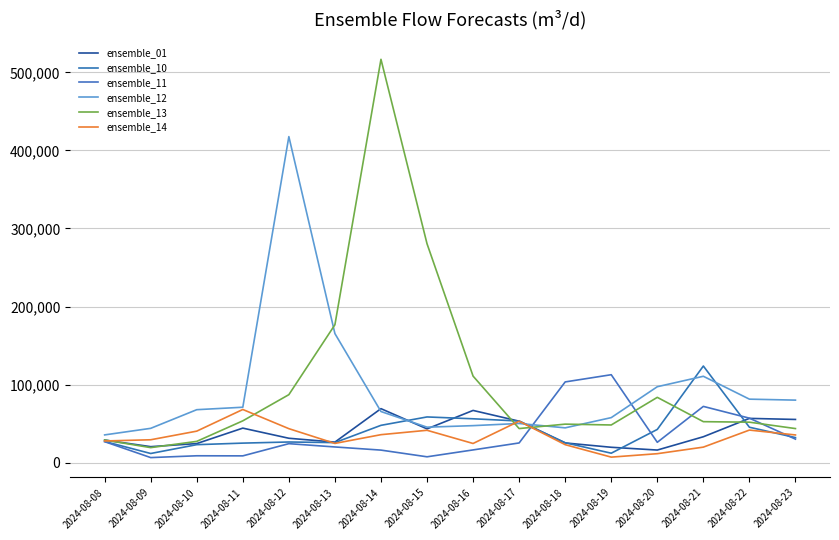

How many times do ensemble_10 and ensemble_14 cross each other?

2